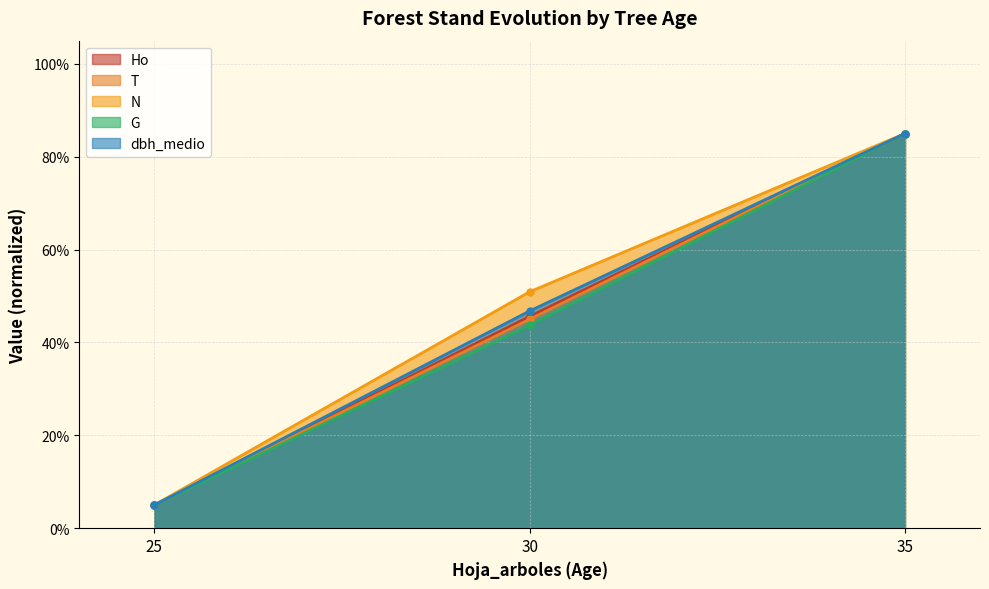

Which series has the largest range (max minus min)?

Ho